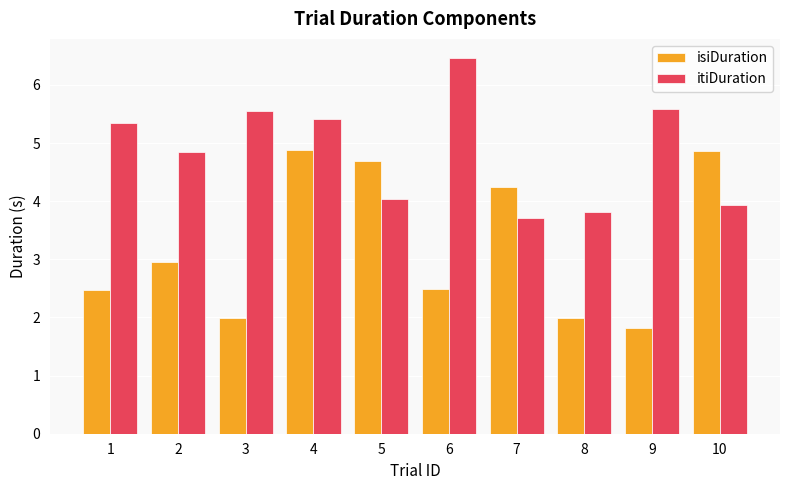

List the series in order of their peak value, lowest first.

isiDuration, itiDuration